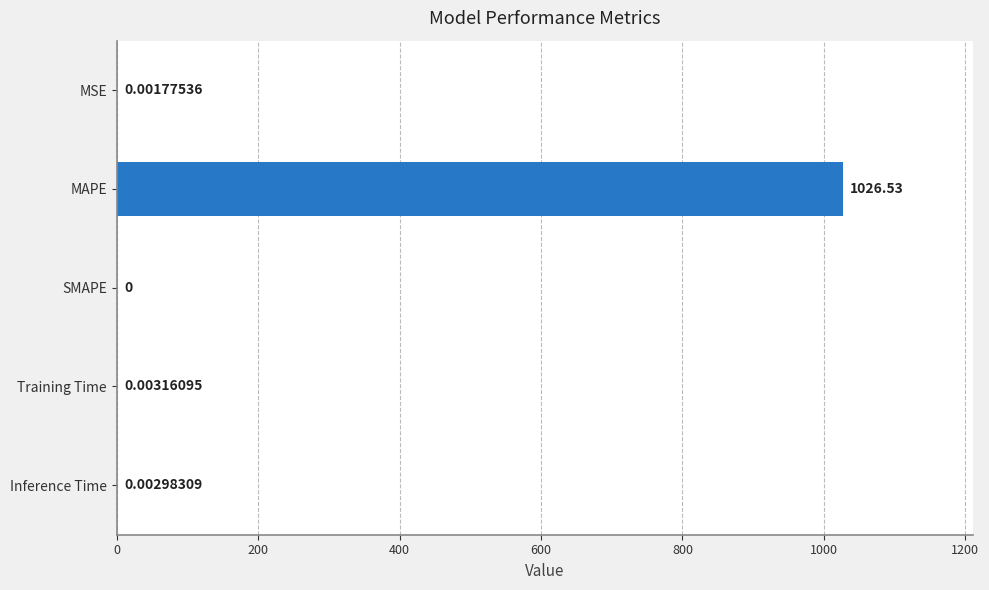

How many values are above zero?

4